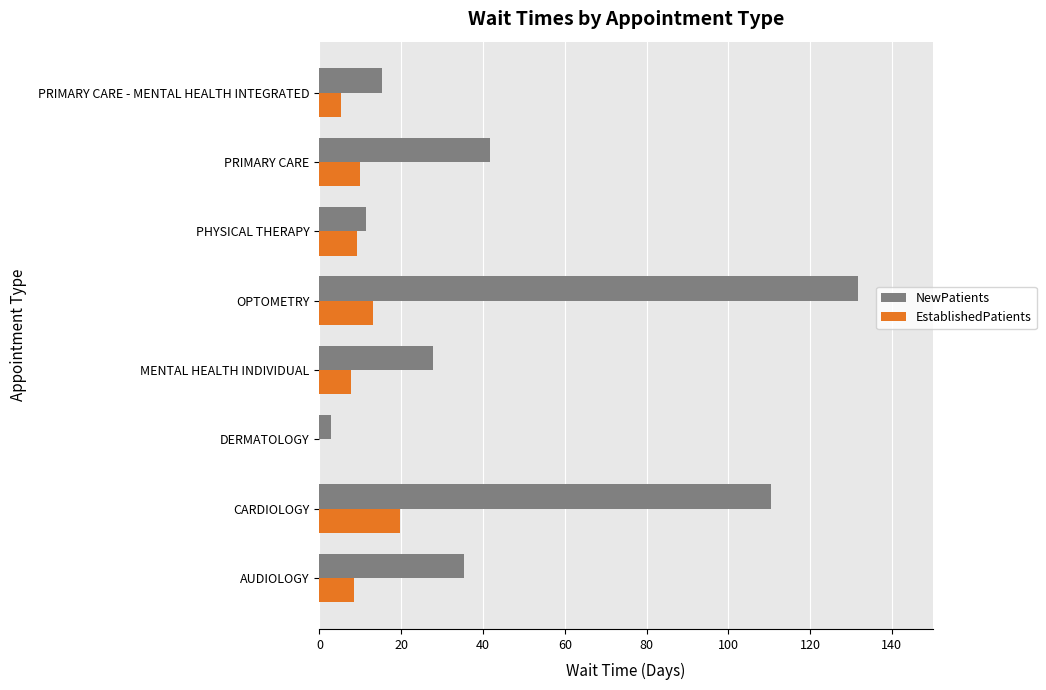

Which series changed the most between DERMATOLOGY and PRIMARY CARE?

NewPatients